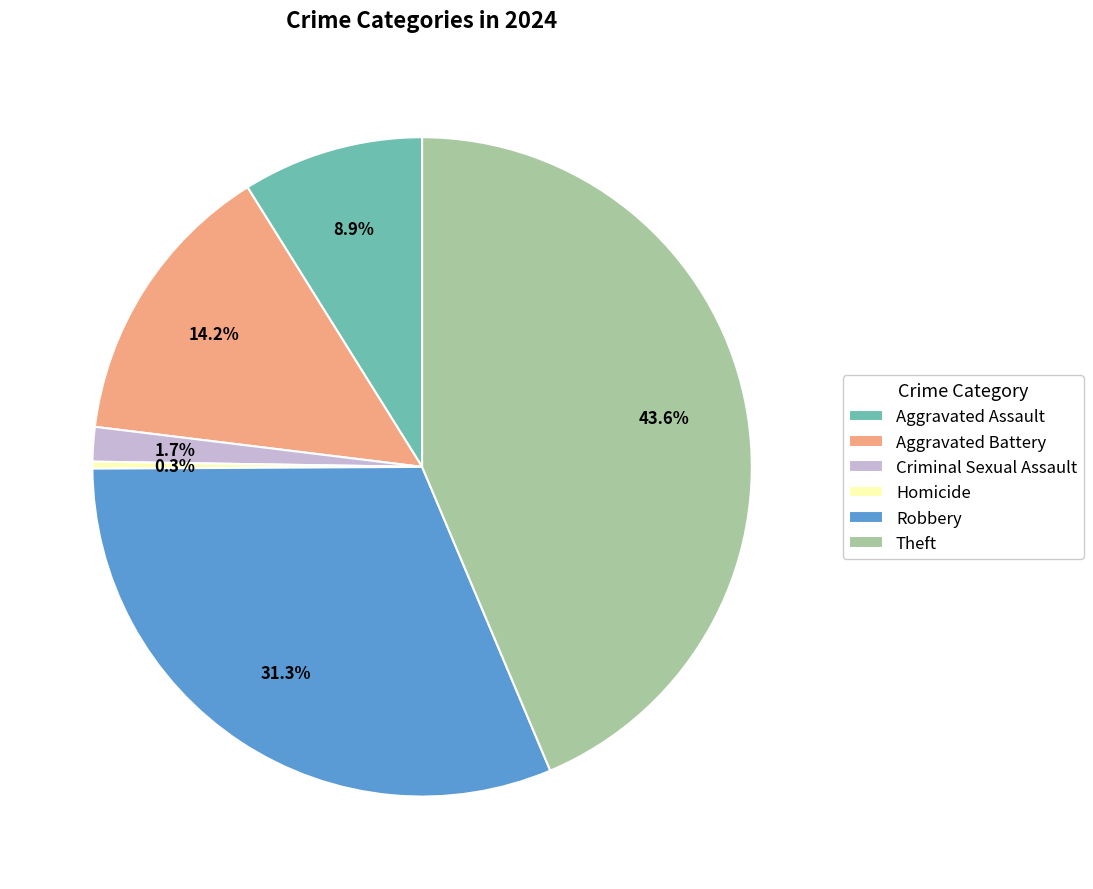

Is the sum of Criminal Sexual Assault and Theft greater than half?

No